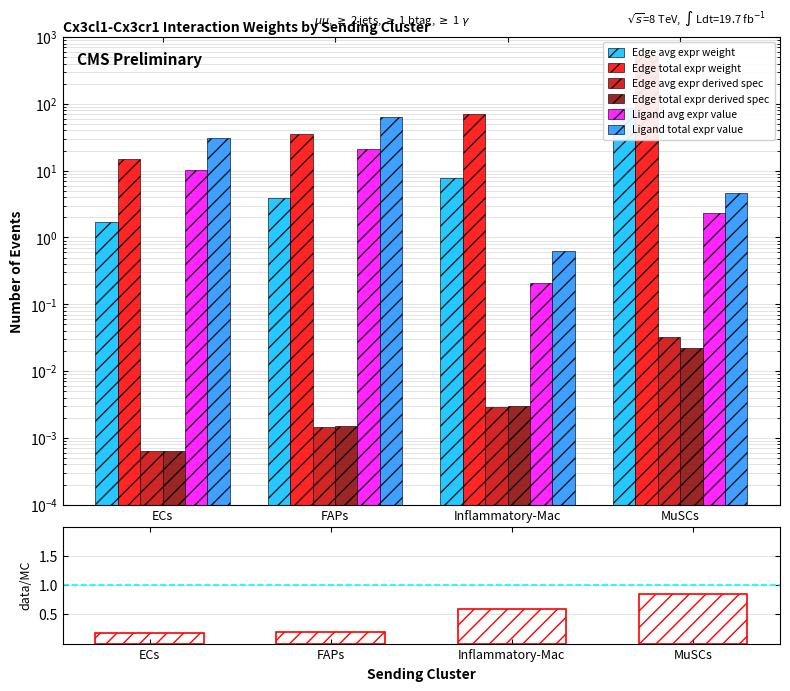

The Edge avg expr weight series shows 7.9 at Inflammatory-Mac. True or false?

True